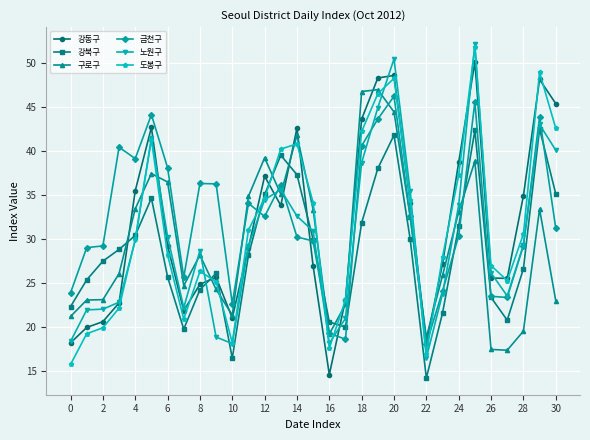

Which series ends up on top after the final intersection of 강동구 and 도봉구?

강동구